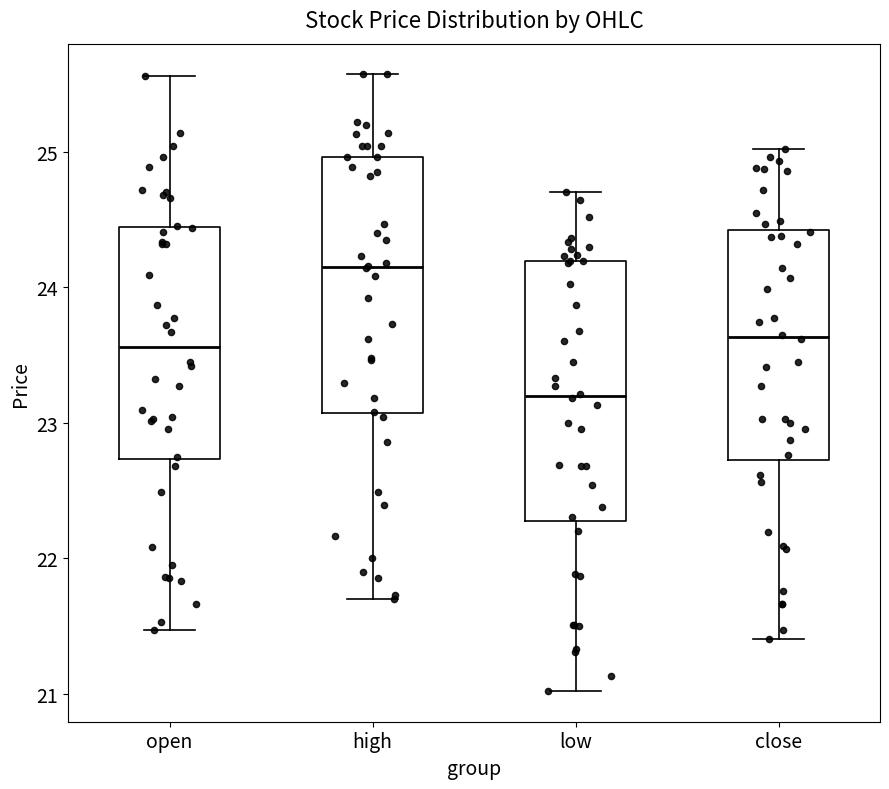

Reading left to right, read every box against the y-axis: the position of its median line, the range the box covers, and the ends of its whiskers. The values are not printed on the chart, so give them approximately, as read against the axis.

open: median 23.6, box 22.7 to 24.4, whiskers 21.5 to 25.6
high: median 24.2, box 23.1 to 25.0, whiskers 21.7 to 25.6
low: median 23.2, box 22.3 to 24.2, whiskers 21.0 to 24.7
close: median 23.6, box 22.7 to 24.4, whiskers 21.4 to 25.0